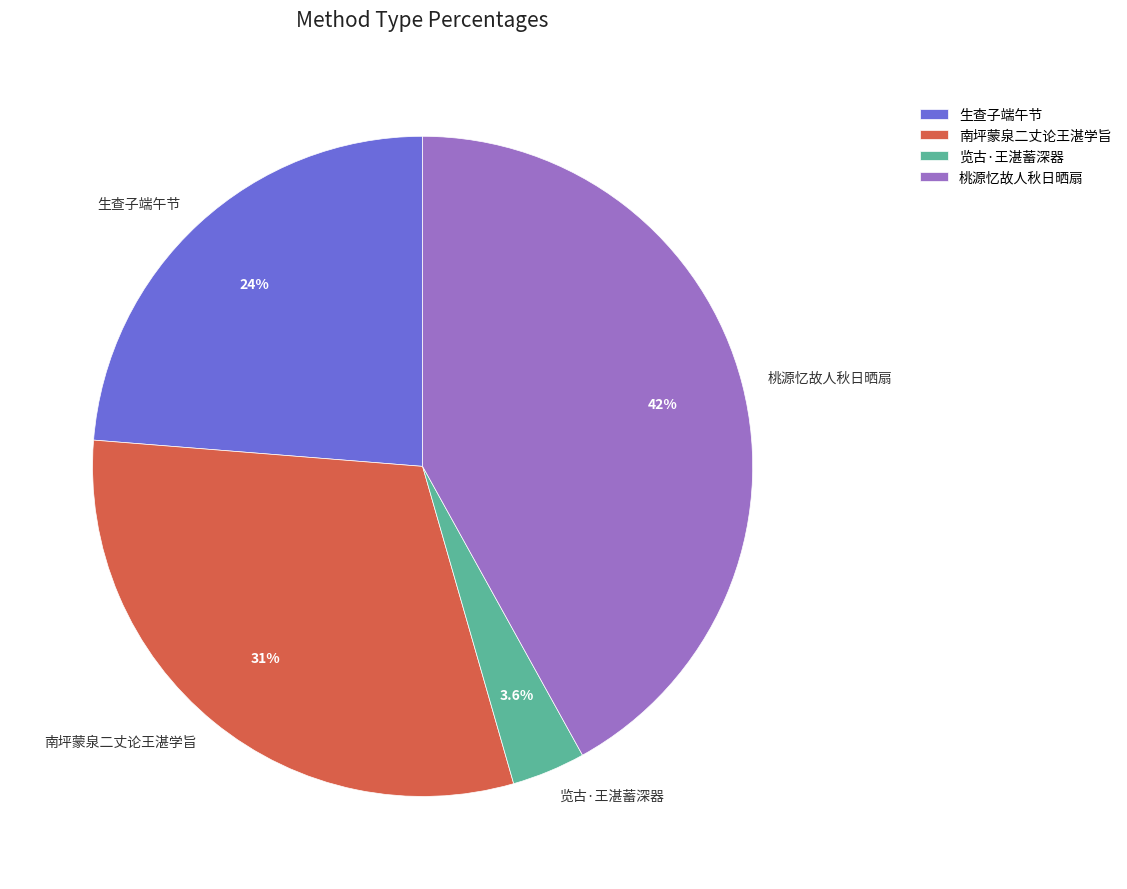

Which has a higher value, 生查子端午节 or 览古·王湛蓄深器?

生查子端午节